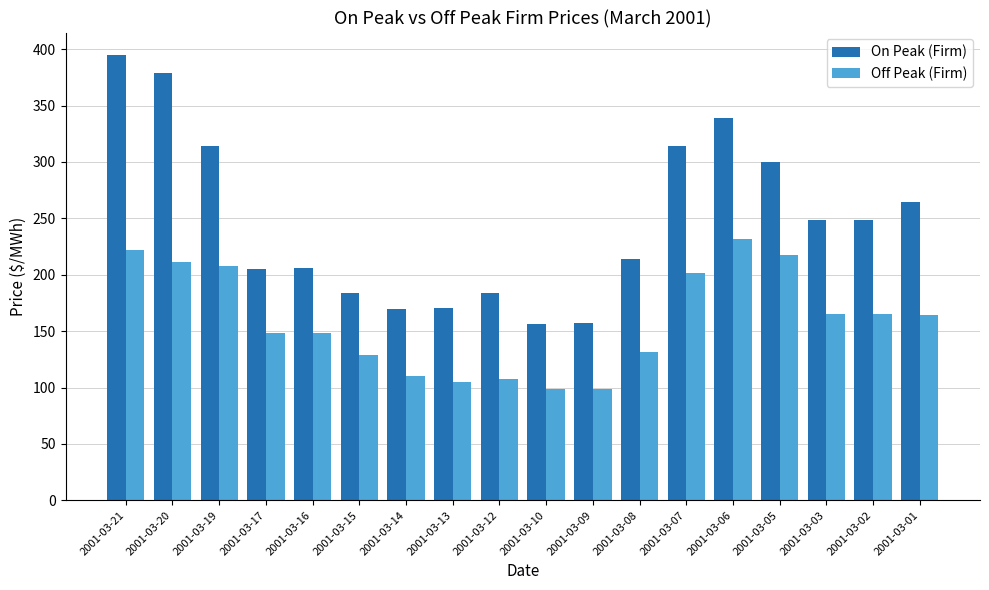

How many bars are there in each group?

2